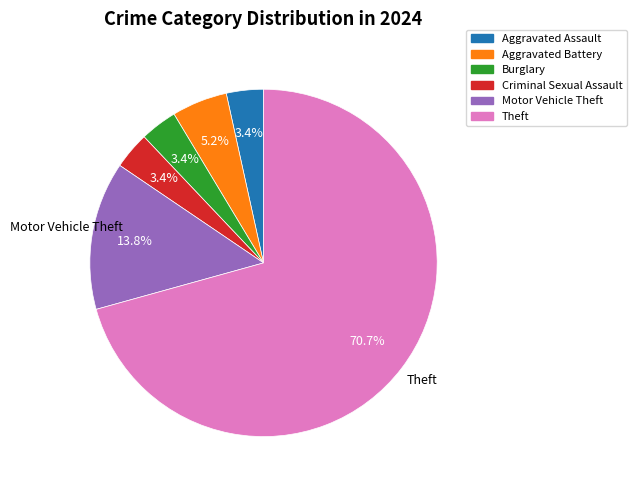

Which has a higher value, Theft or Motor Vehicle Theft?

Theft